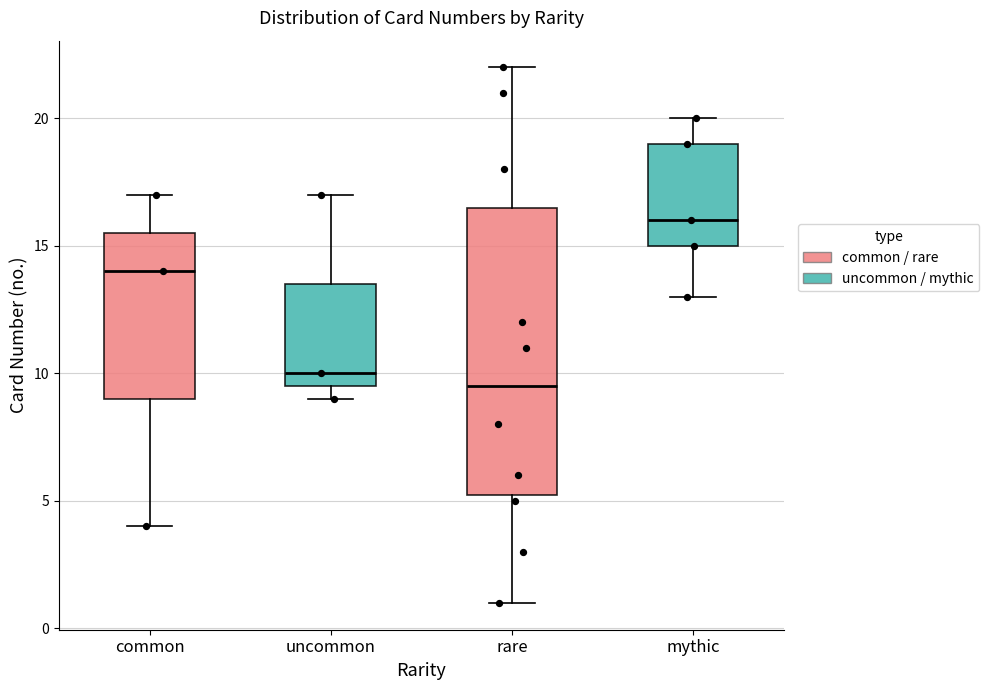

Reading left to right, transcribe this box plot: for each box, give where its median line is, the range the box spans, and where its two whiskers end, as read against the y-axis. The values are not printed on the chart, so give them approximately, as read against the axis.

common: median 14.0, box 9.0 to 15.5, whiskers 4.0 to 17.0
uncommon: median 10.0, box 9.5 to 13.5, whiskers 9.0 to 17.0
rare: median 9.5, box 5.5 to 16.5, whiskers 1.0 to 22.0
mythic: median 16.0, box 15.0 to 19.0, whiskers 13.0 to 20.0